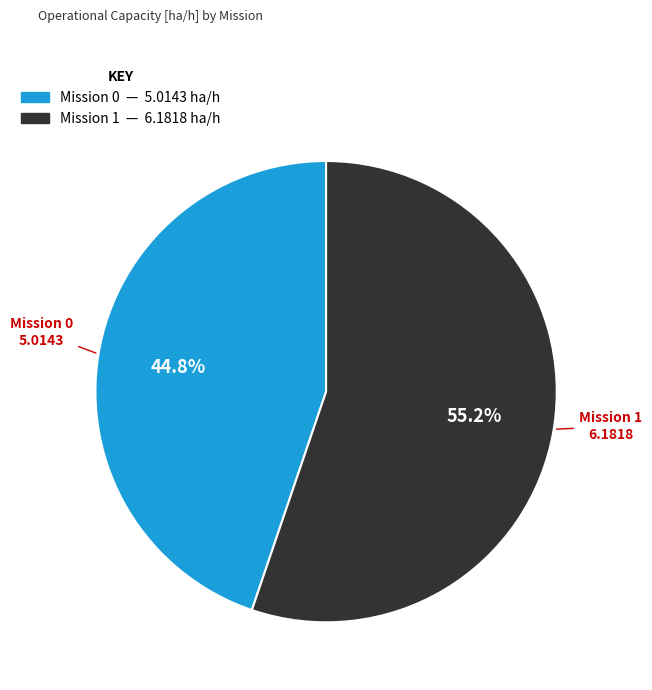

Is there any slice that represents more than half of the pie?

Yes